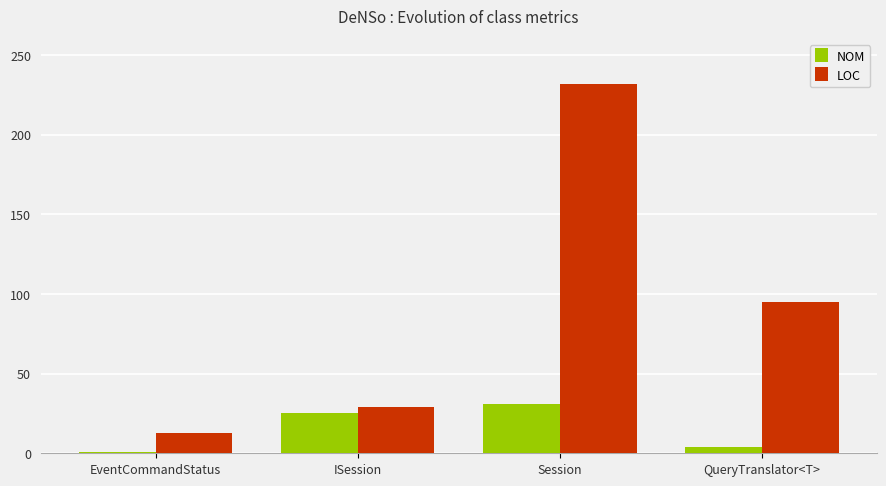

What position from the right is Session?

2